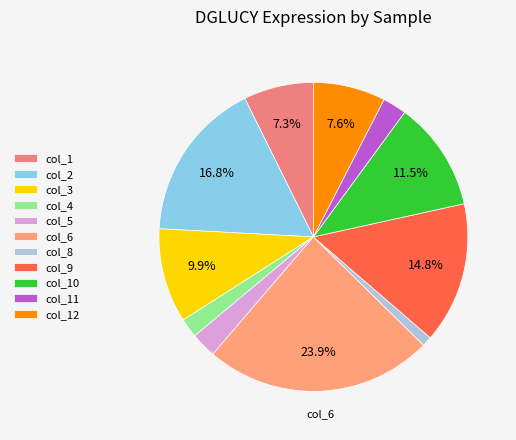

Between col_10 and col_8, which is larger?

col_10